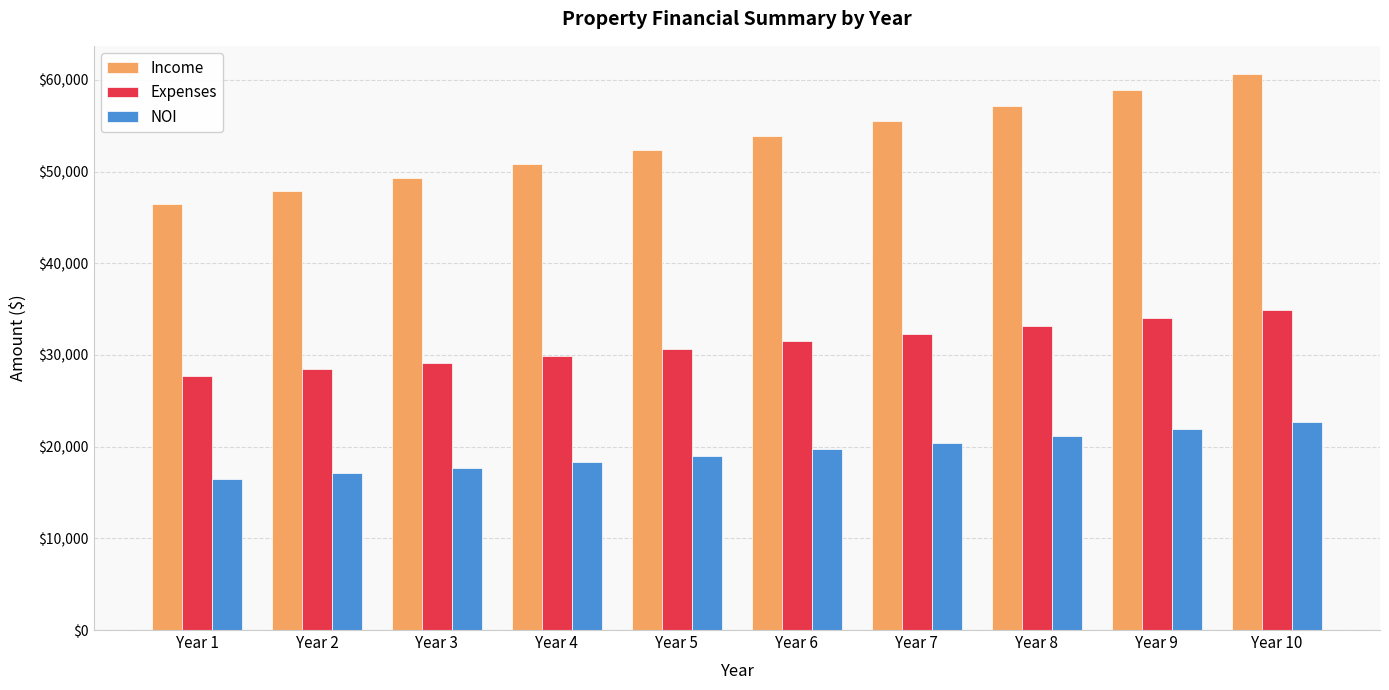

The Expenses series shows 30689.6 at Year 5. True or false?

True